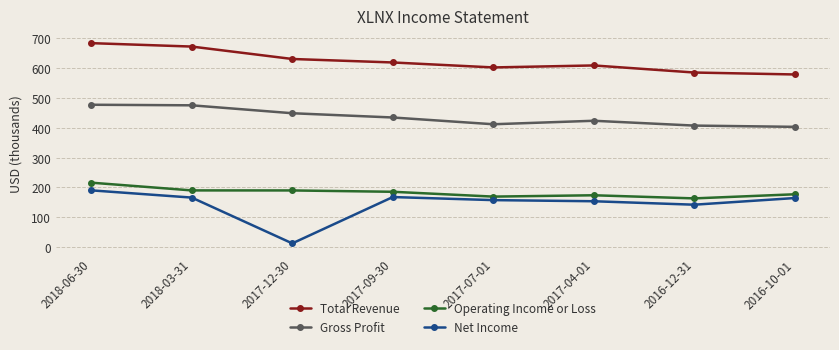

True or false: Gross Profit has a value of 194.9 at 2017-04-01.

False